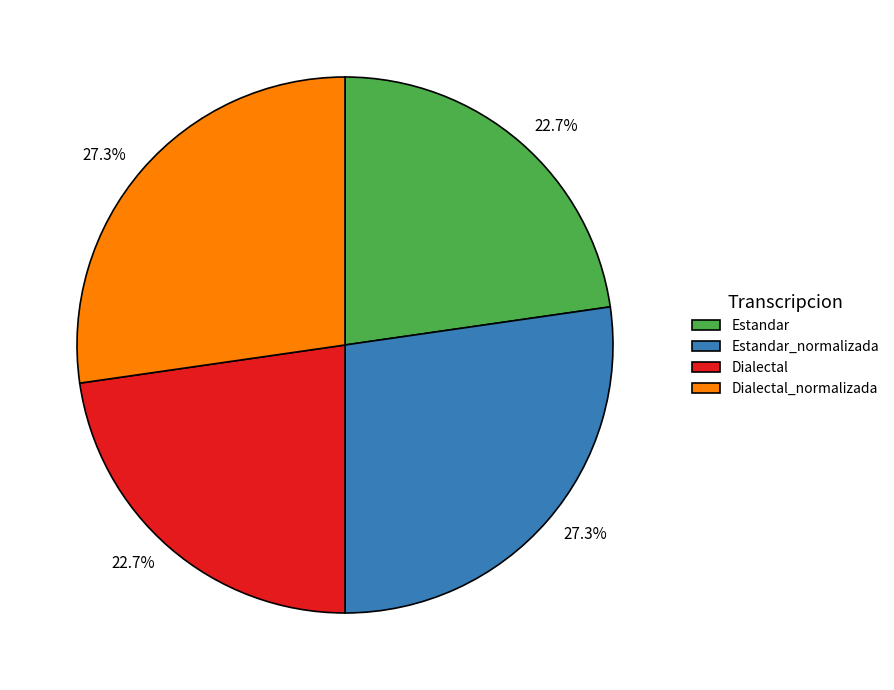

Is there any slice that represents more than half of the pie?

No